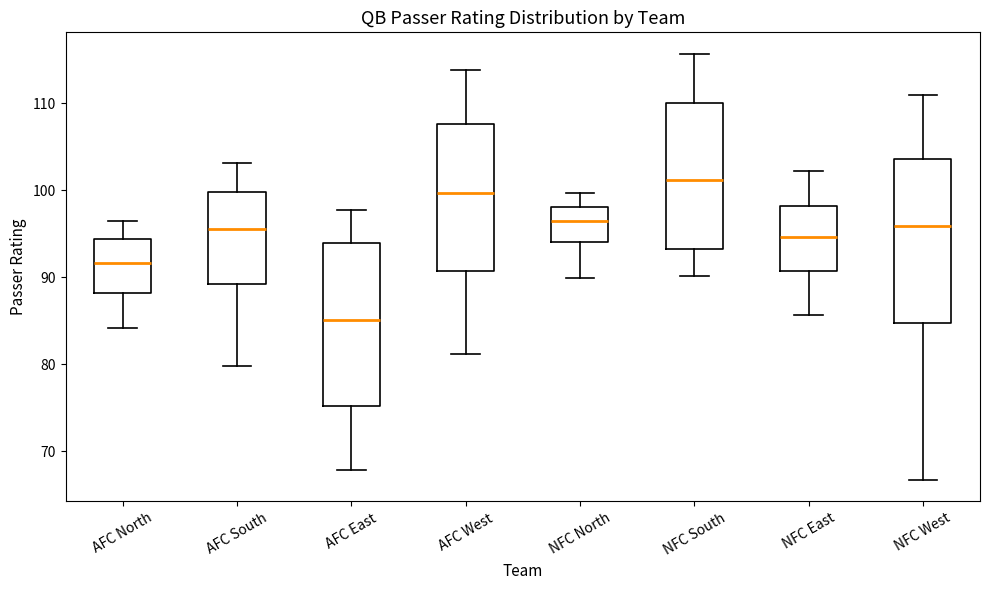

Where does the lower whisker of the box for NFC South end on the y-axis? The values are not printed on the chart, so give them approximately, as read against the axis.

90